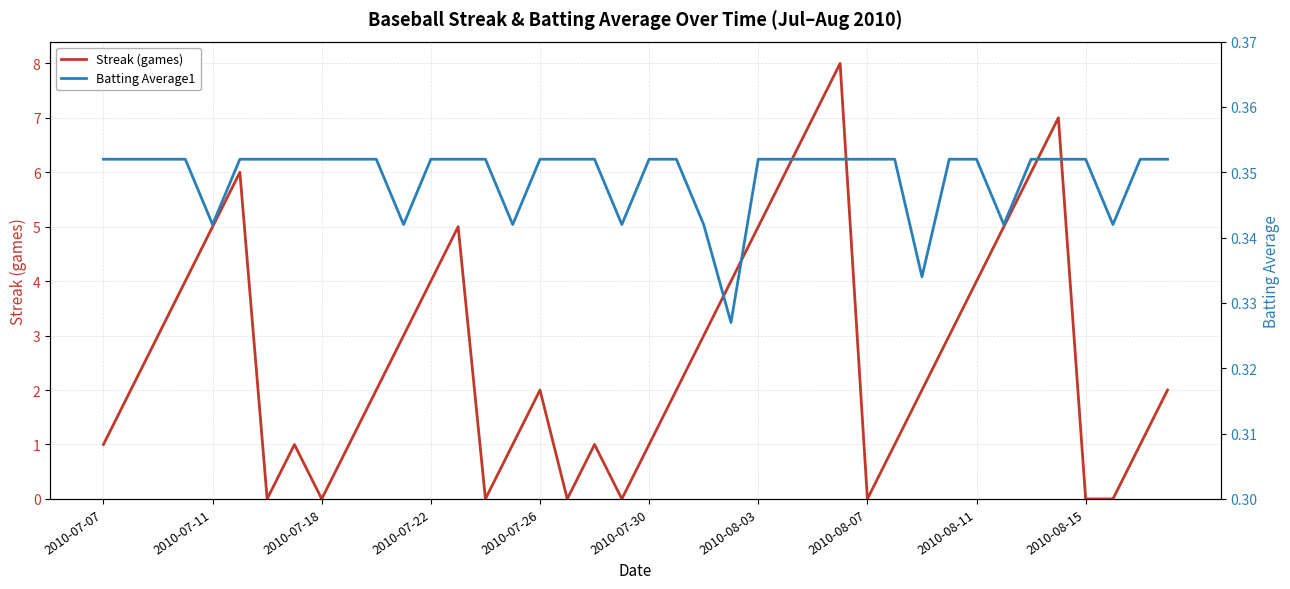

What are all the series names shown in the legend?

Streak (games), Batting Average1